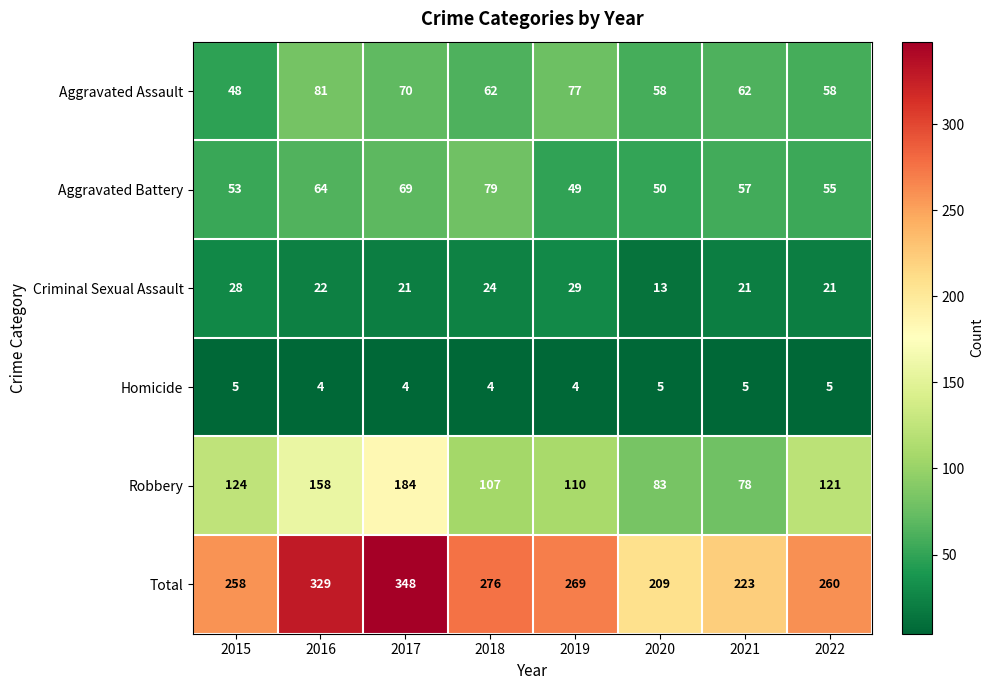

Rank the series by their maximum value, from highest to lowest.

Total, Robbery, Aggravated Assault, Aggravated Battery, Criminal Sexual Assault, Homicide